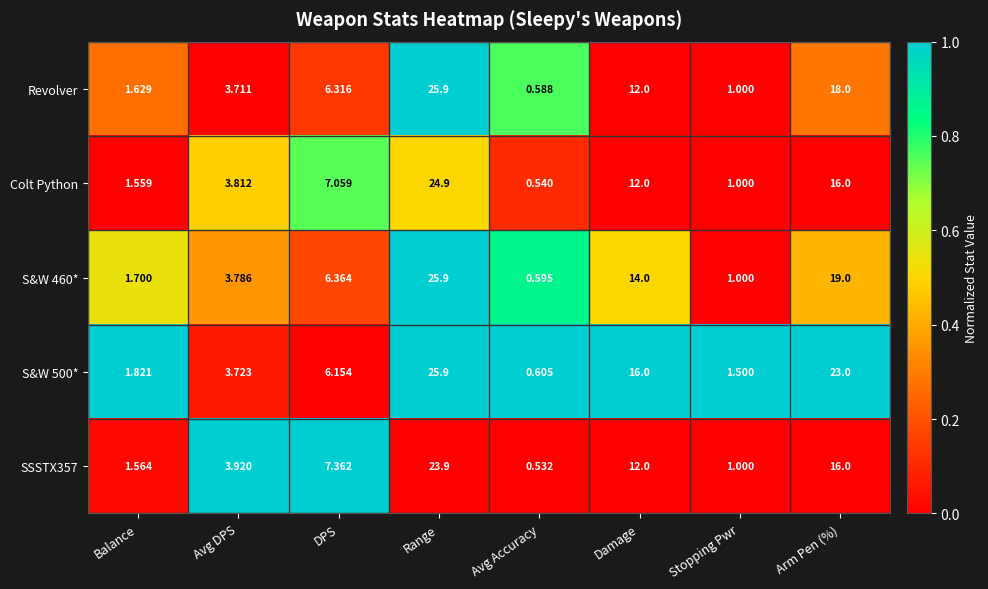

Where does the Colt Python series first go above 7?

DPS